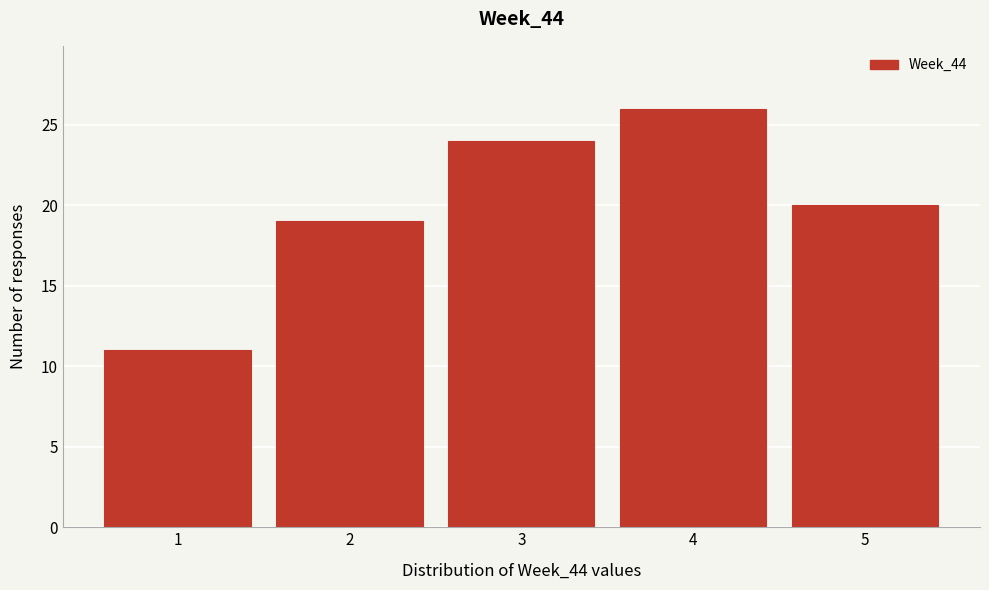

Reading left to right, extract all data points from this chart.

1=11	2=19	3=24	4=26	5=20